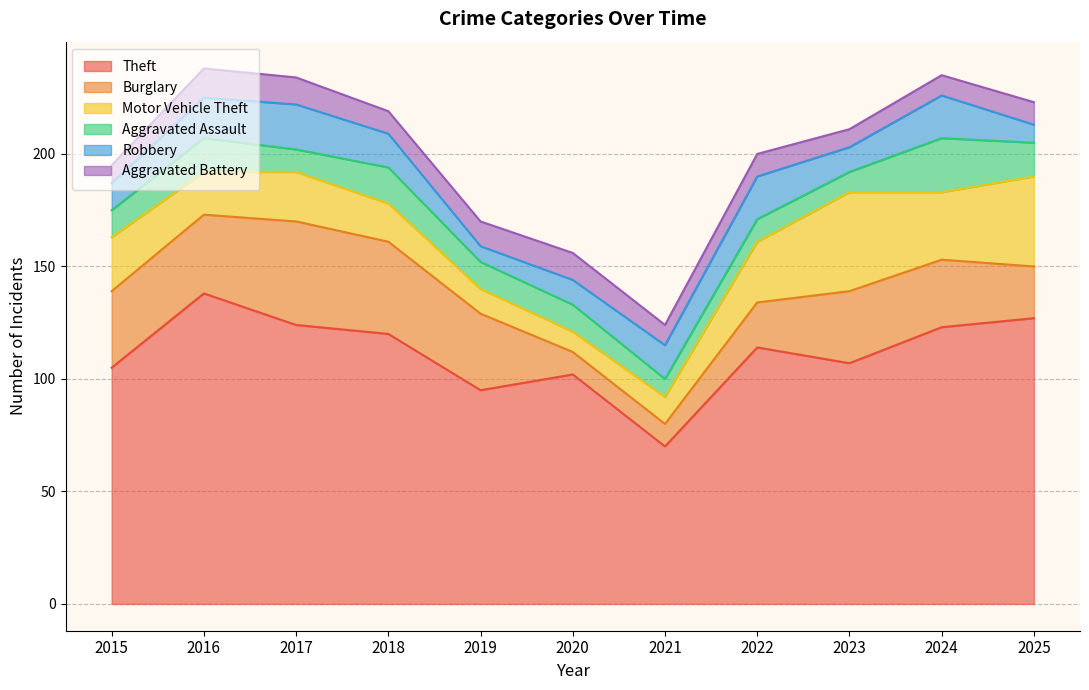

The Aggravated Battery series shows 11 at 2019. True or false?

True